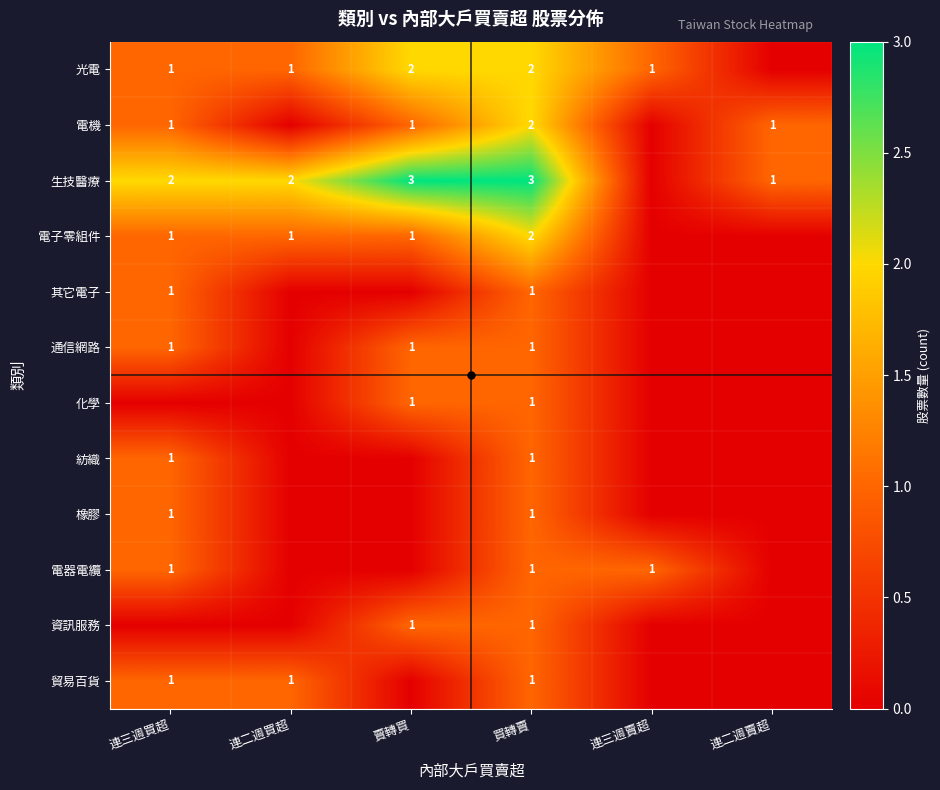

Is it true that 生技醫療 equals 3 at 連三週買超?

False